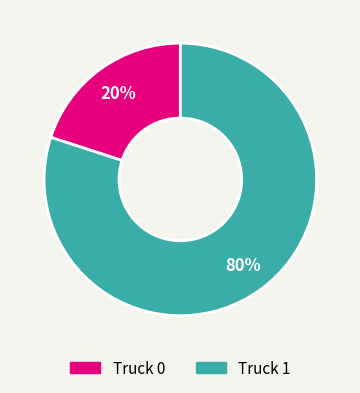

Which category has the smallest portion of the pie?

Truck 0